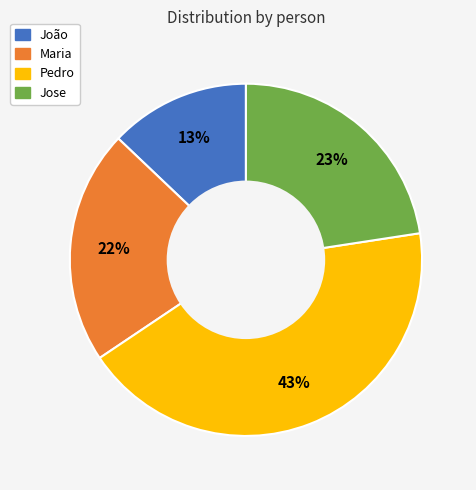

To the nearest percent, what is the difference between the Jose and Maria slice percentages?

1%